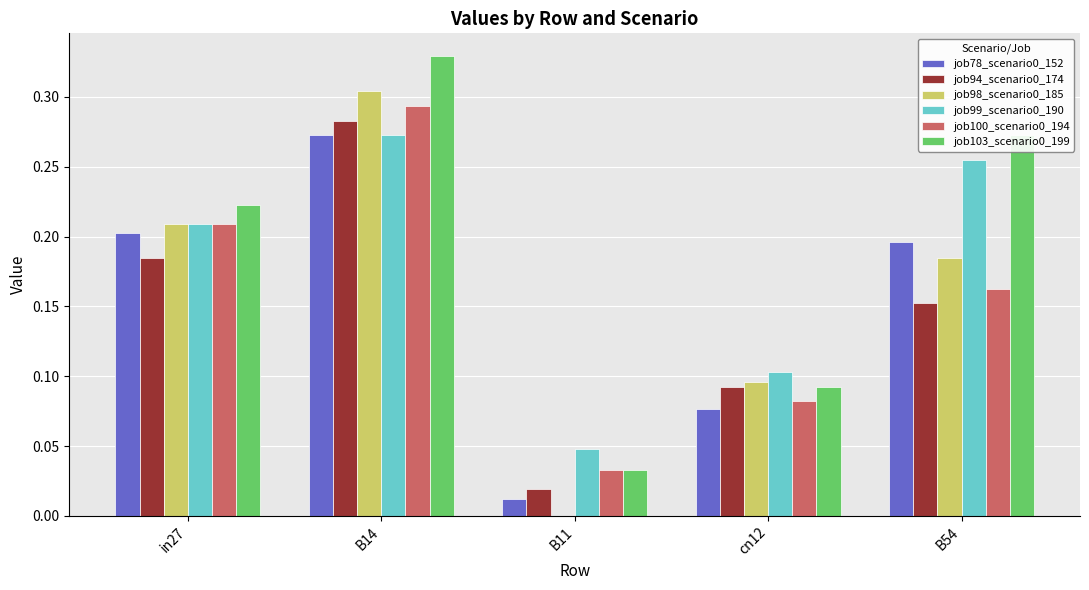

At which category is the sum across all series the highest?

B14